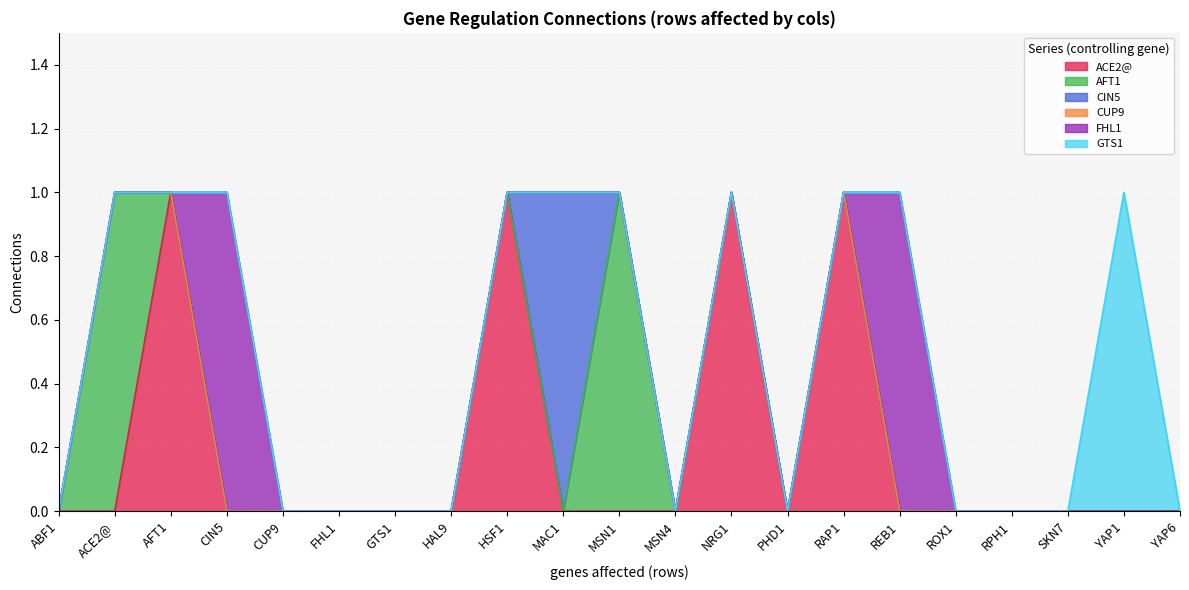

Which label corresponds to the smallest value in the chart?

ABF1